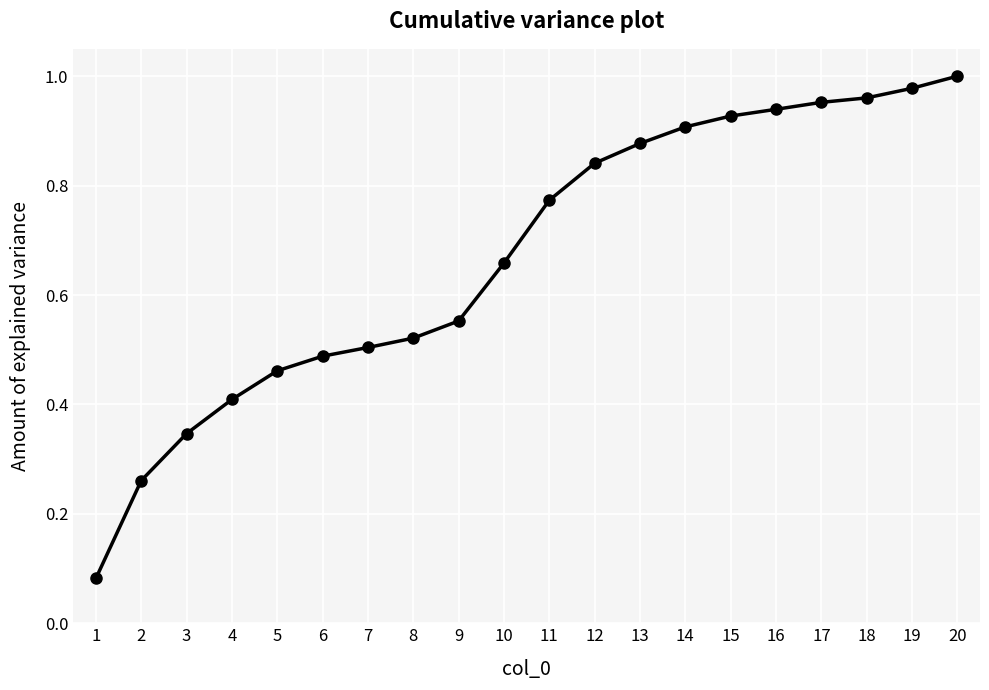

What is the difference between the values at 6 and 13?

0.4